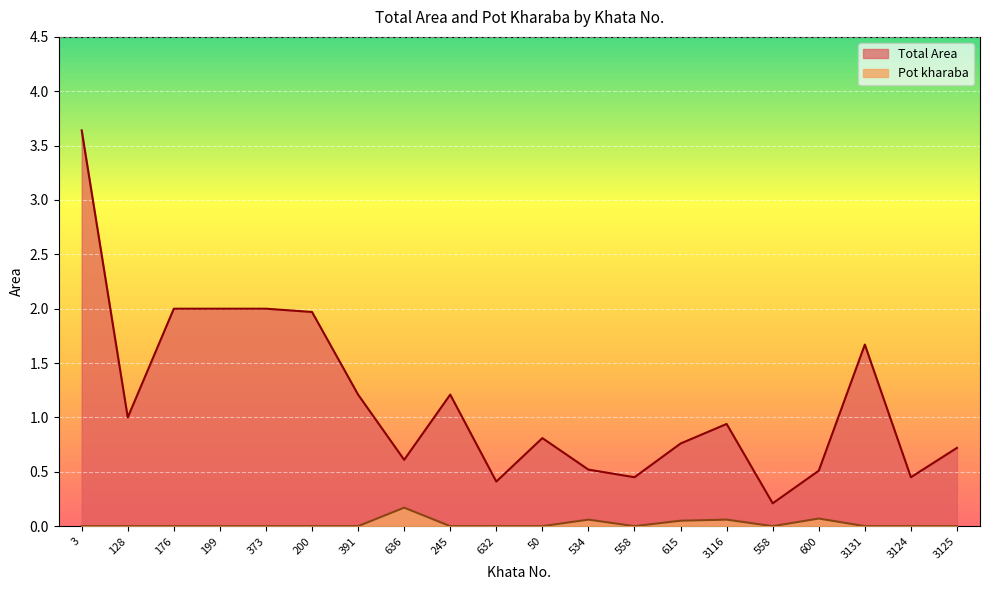

Where is the first local minimum for Pot kharaba?

558